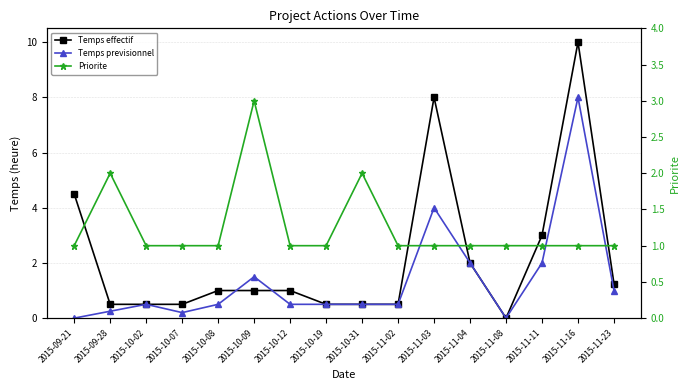

At 2015-11-16, list the series in order from largest to smallest.

Temps effectif, Temps previsionnel, Priorite